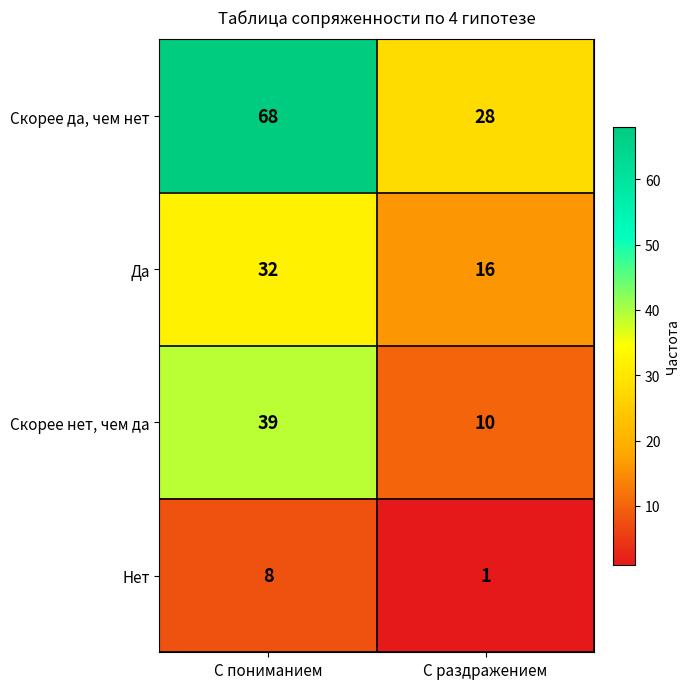

Reading left to right, extract all data points from this chart.

Скорее да, чем нет: 68	28
Да: 32	16
Скорее нет, чем да: 39	10
Нет: 8	1